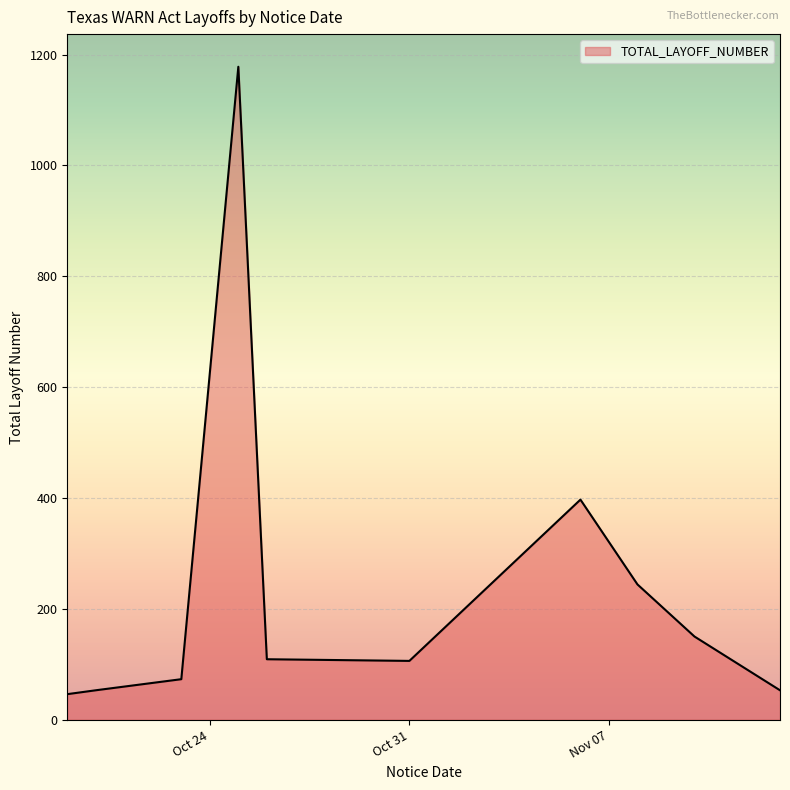

What is the smallest value displayed?

46